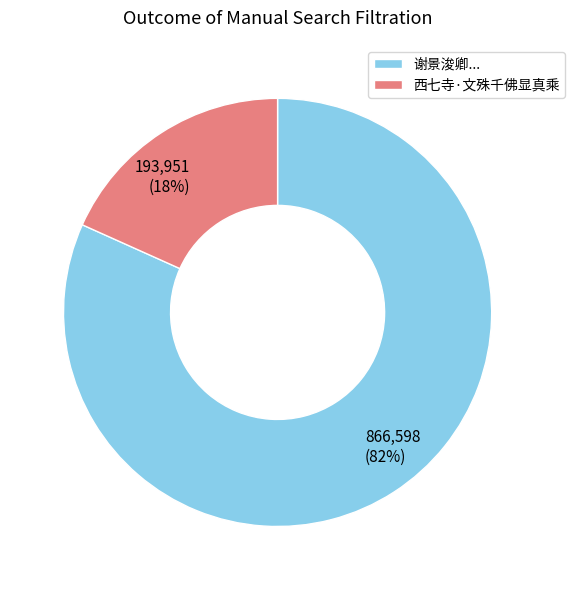

Is there any slice that represents more than half of the pie?

Yes